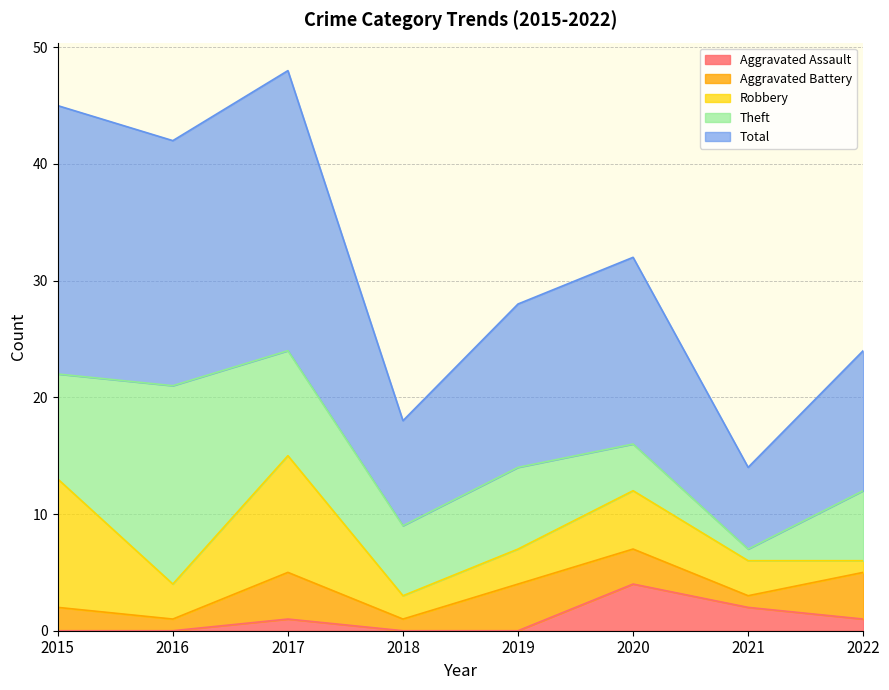

List the series in order of their peak value, lowest first.

Aggravated Assault, Aggravated Battery, Robbery, Theft, Total